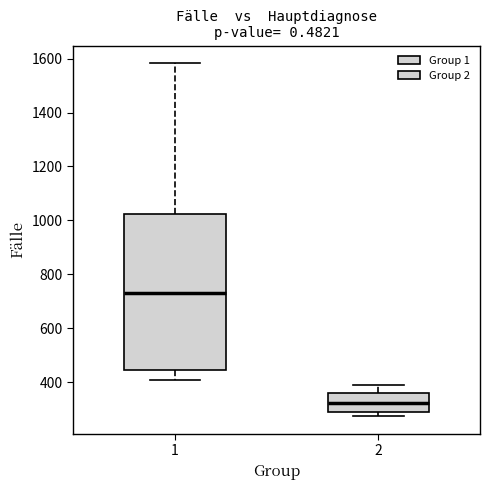

Which box has the lowest median line?

2